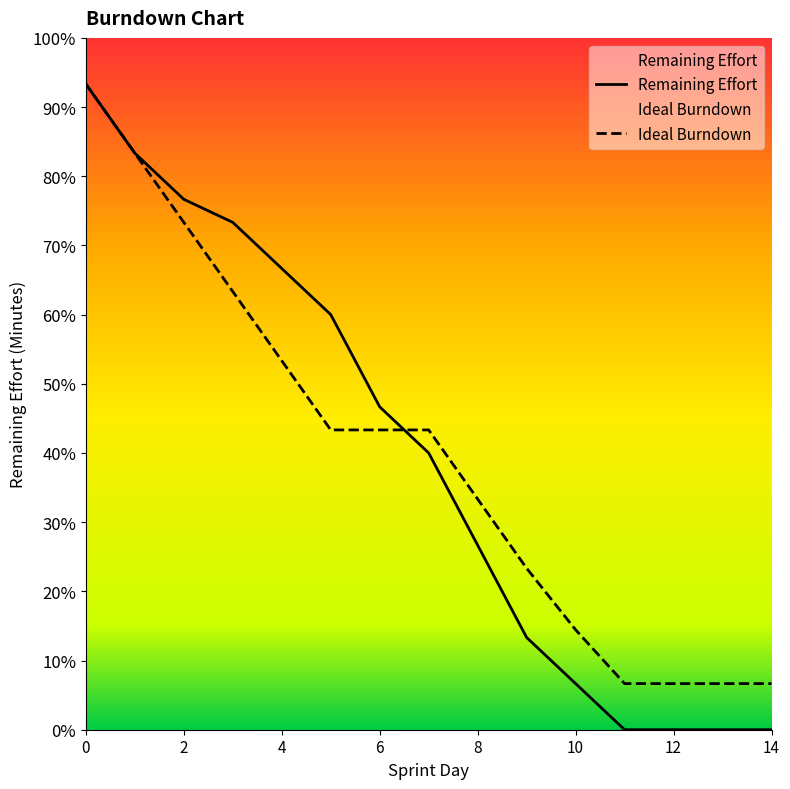

At how many categories does at least one series exceed 740?

2